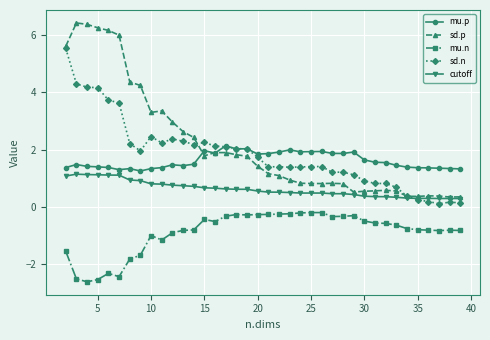

How many lines are shown in the chart?

5